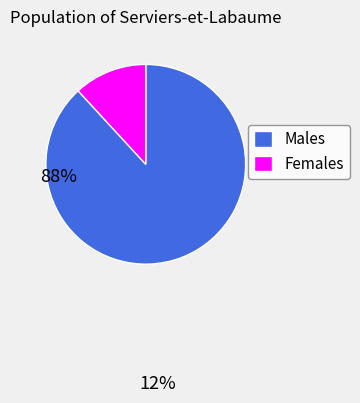

Do Females and Males together represent more than half of the pie?

Yes